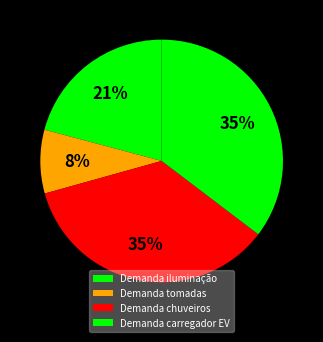

Count the number of slices in the pie.

4